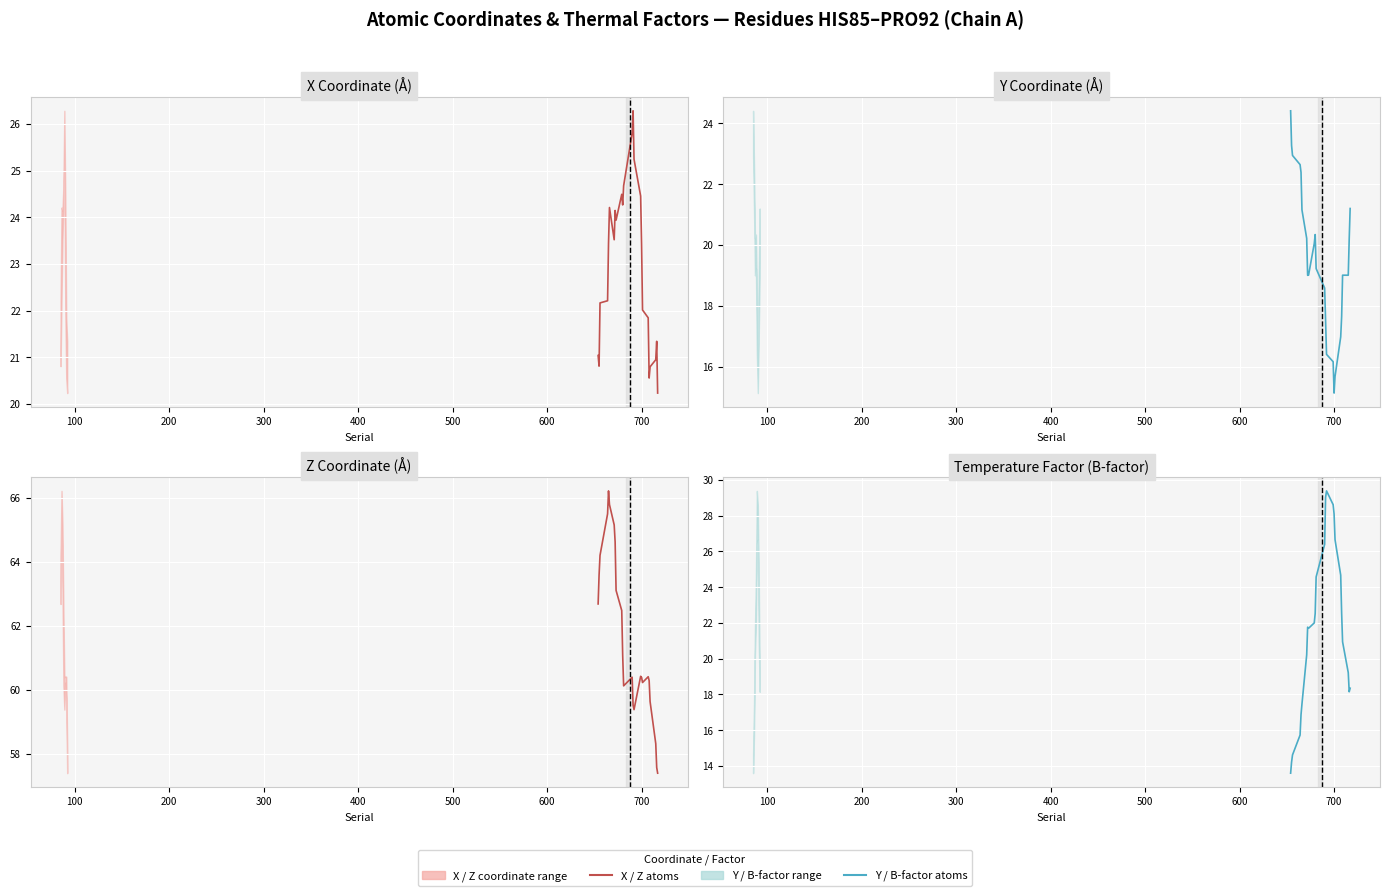

At how many categories does at least one series exceed 49?

24